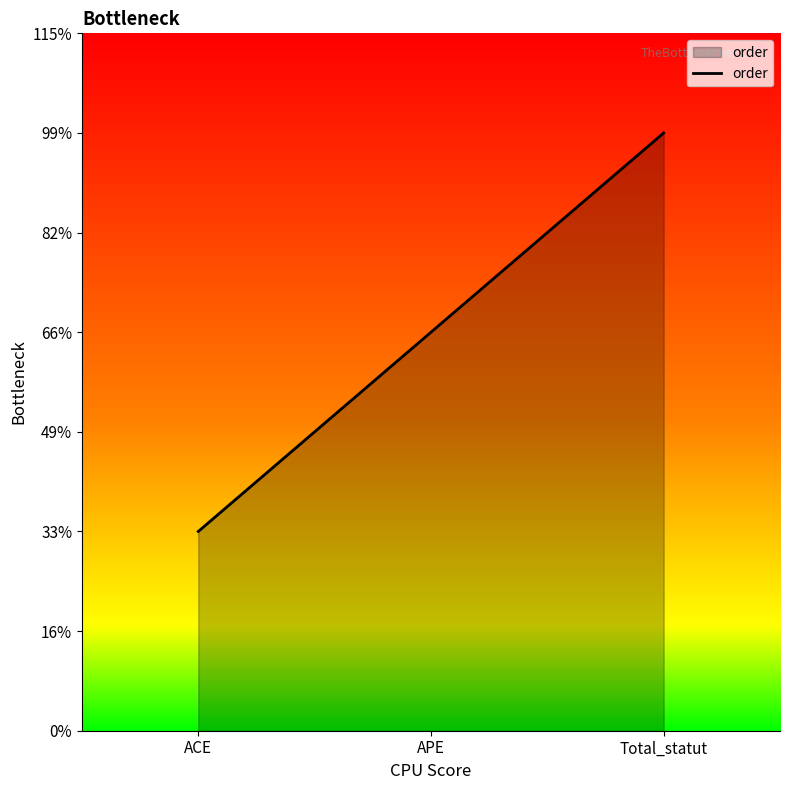

Does the chart have visible grid lines?

No